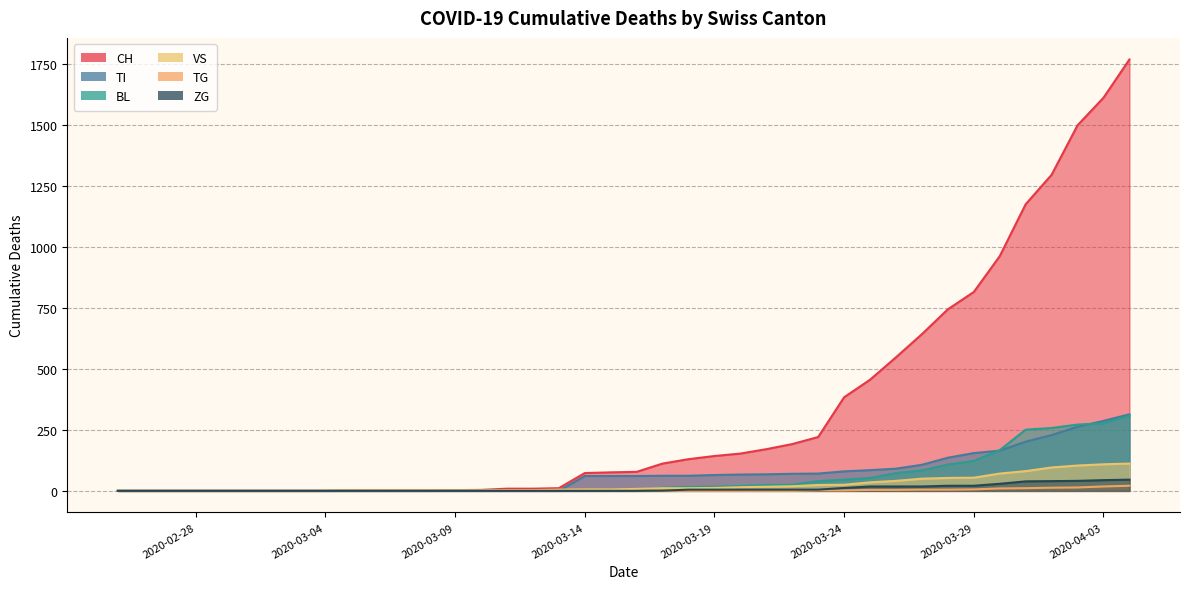

What is the difference between the second highest and minimum values in the TG series?

18